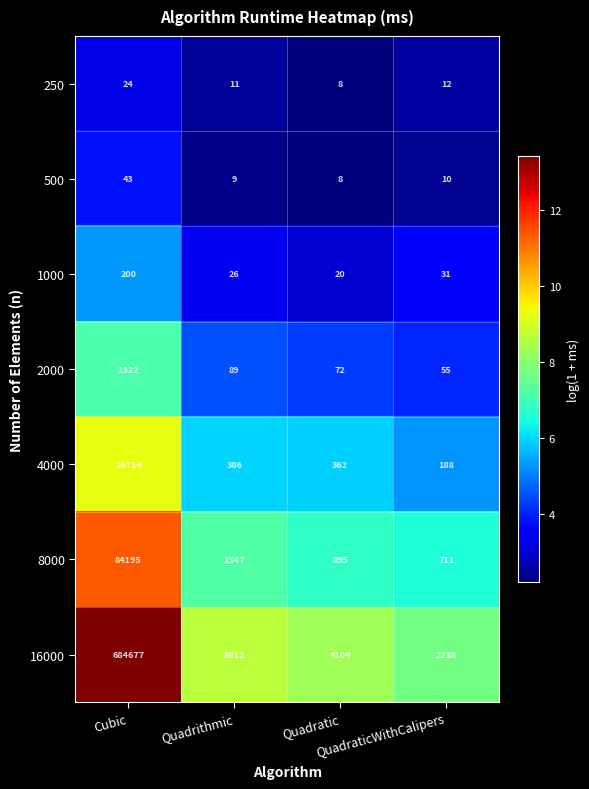

Which series has the largest total across all categories?

16000